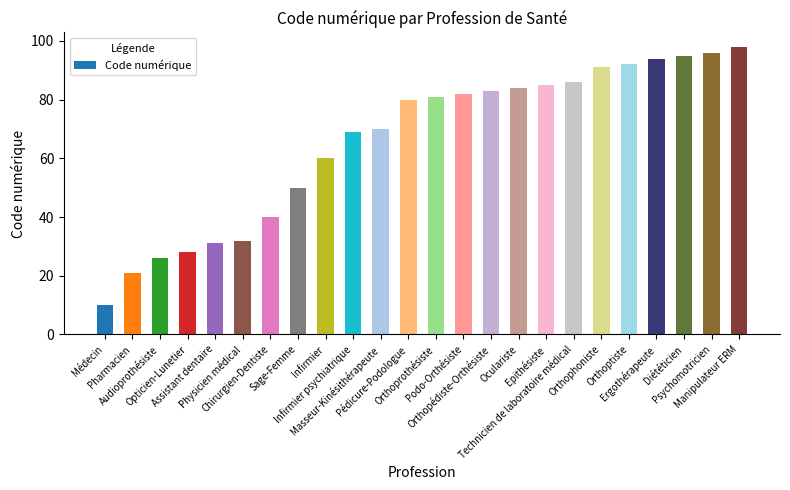

Reading left to right, what are all the values shown in this chart?

Médecin=10	Pharmacien=21	Audioprothésiste=26	Opticien-Lunetier=28	Assistant dentaire=31	Physicien médical=32	Chirurgien-Dentiste=40	Sage-Femme=50	Infirmier=60	Infirmier psychiatrique=69	Masseur-Kinésithérapeute=70	Pédicure-Podologue=80	Orthoprothésiste=81	Podo-Orthésiste=82	Orthopédiste-Orthésiste=83	Oculariste=84	Epithésiste=85	Technicien de laboratoire médical=86	Orthophoniste=91	Orthoptiste=92	Ergothérapeute=94	Diététicien=95	Psychomotricien=96	Manipulateur ERM=98